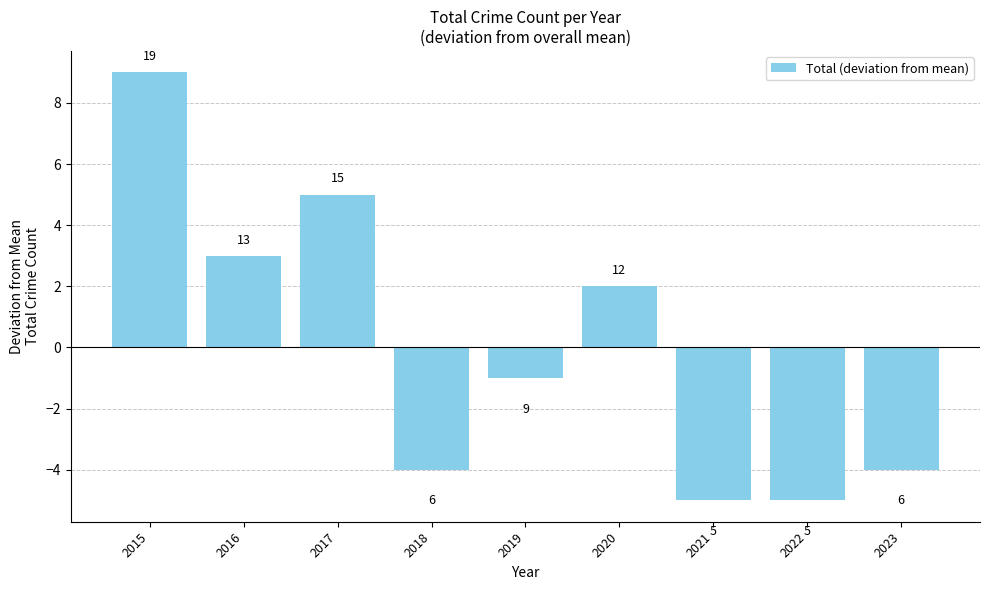

What is the value of the 9th bar from the left?

-4